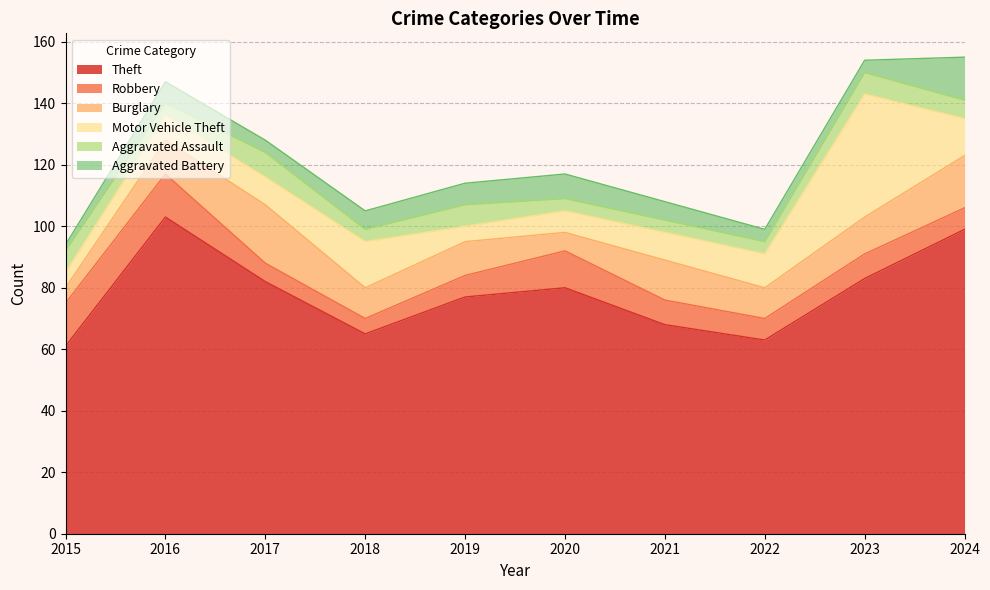

How many categories are shown in the chart?

10